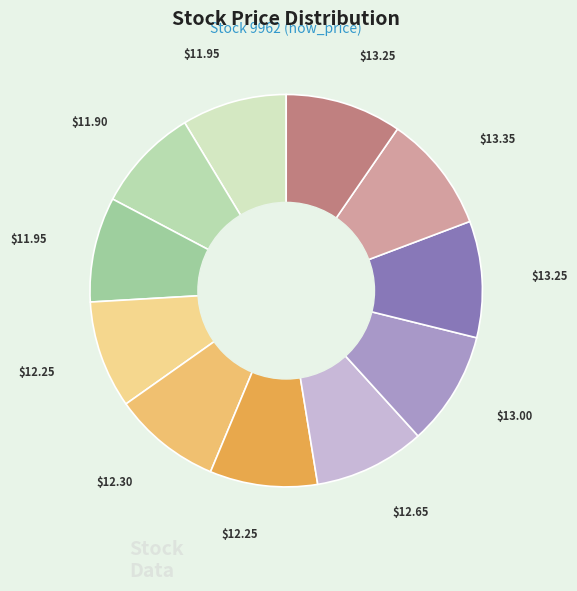

How many segments does this pie chart have?

11